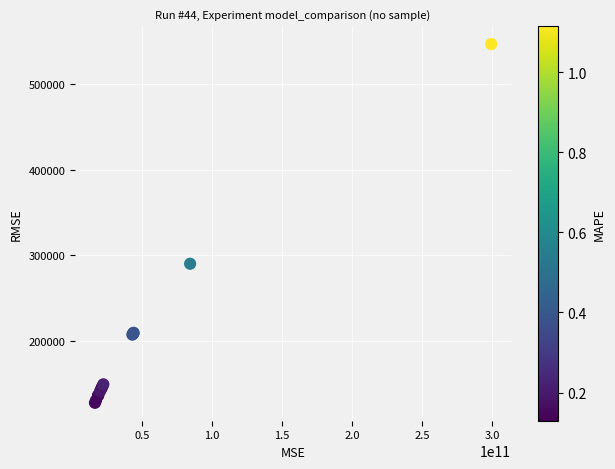

What Y value in the scatter plot is closest to 337410?

290291.8